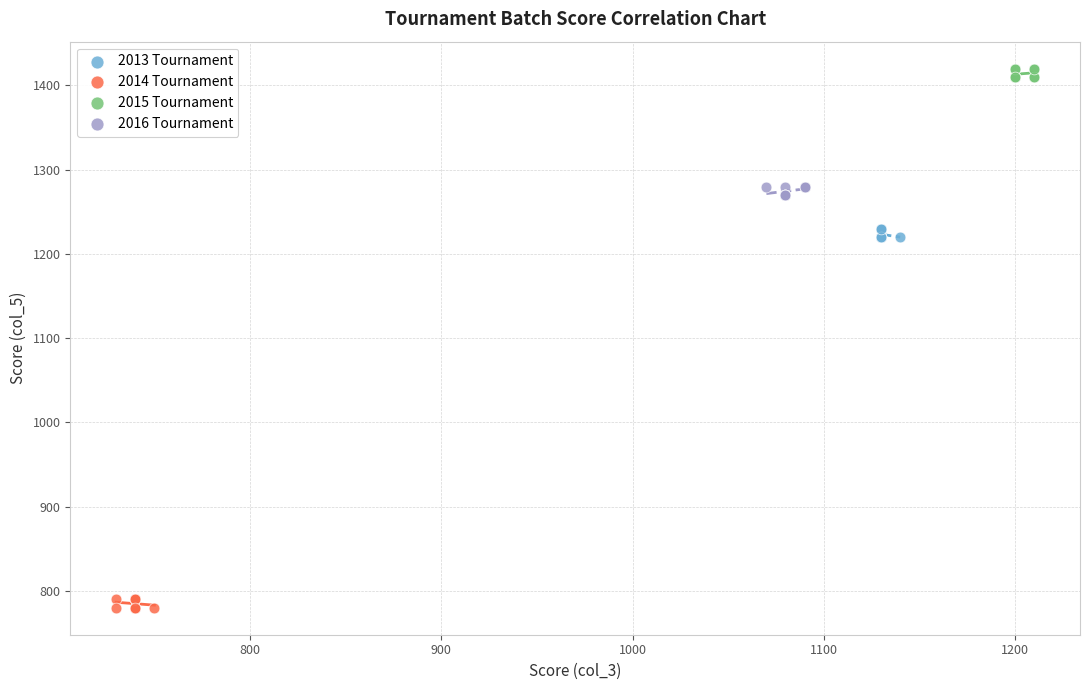

Which series reaches the minimum Y coordinate?

2014 Tournament